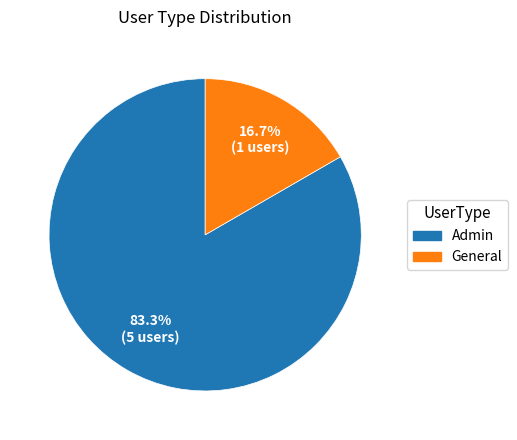

To the nearest percent, what portion does General represent?

17%